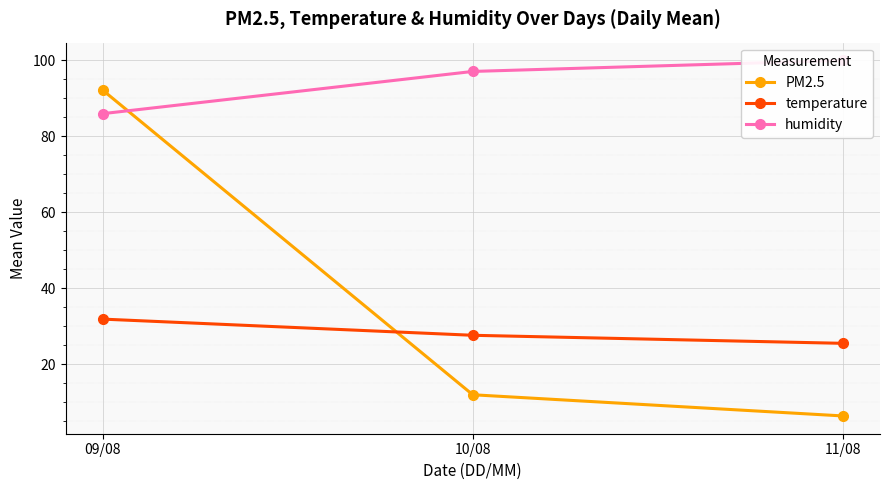

How many values in the temperature series are below 27?

1